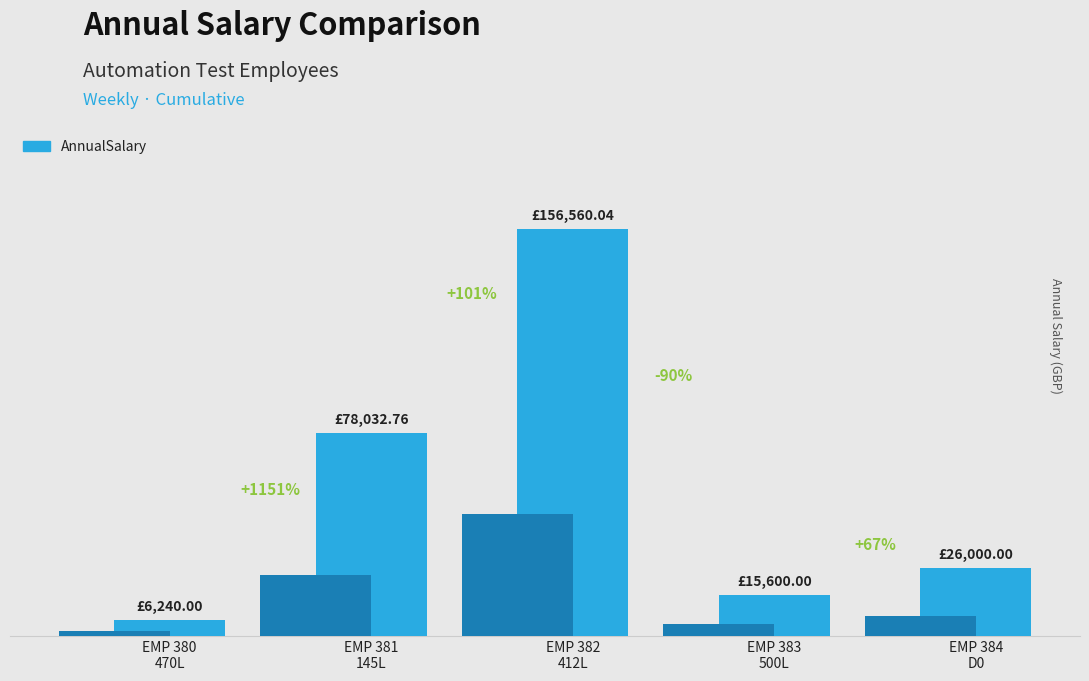

What is the value of the 2nd bar from the left?

78032.8